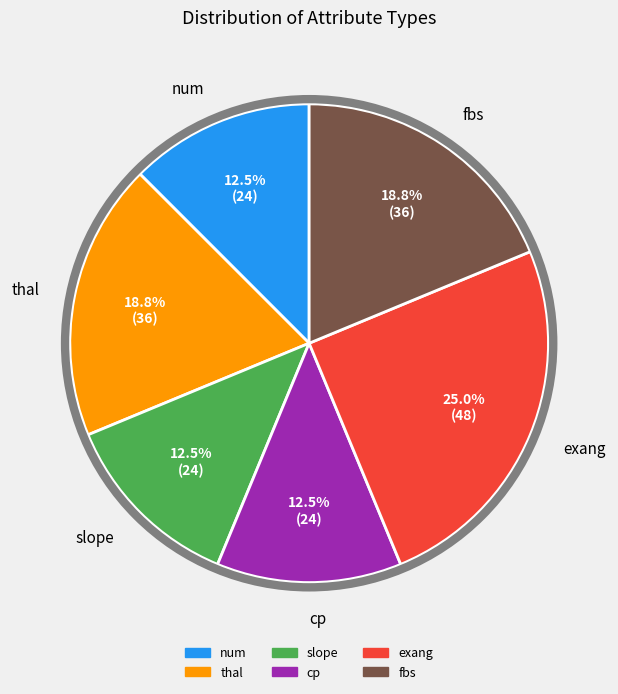

Is there a majority slice in this chart?

No